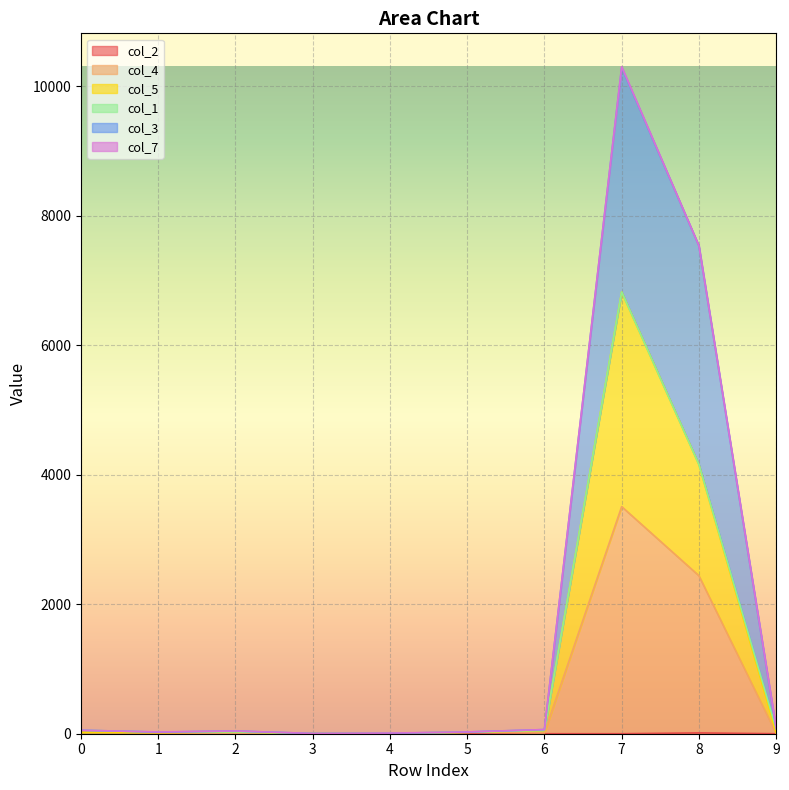

The value of col_2 at 5 is 6. True or false?

True